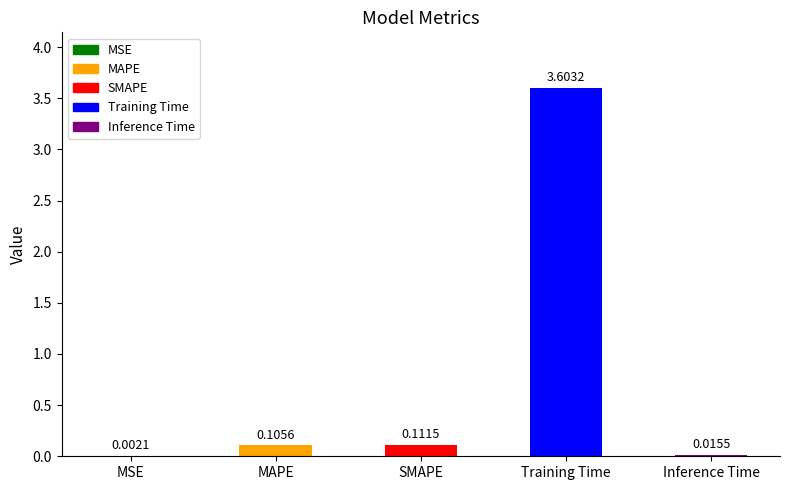

How many categories are shown in the chart?

5